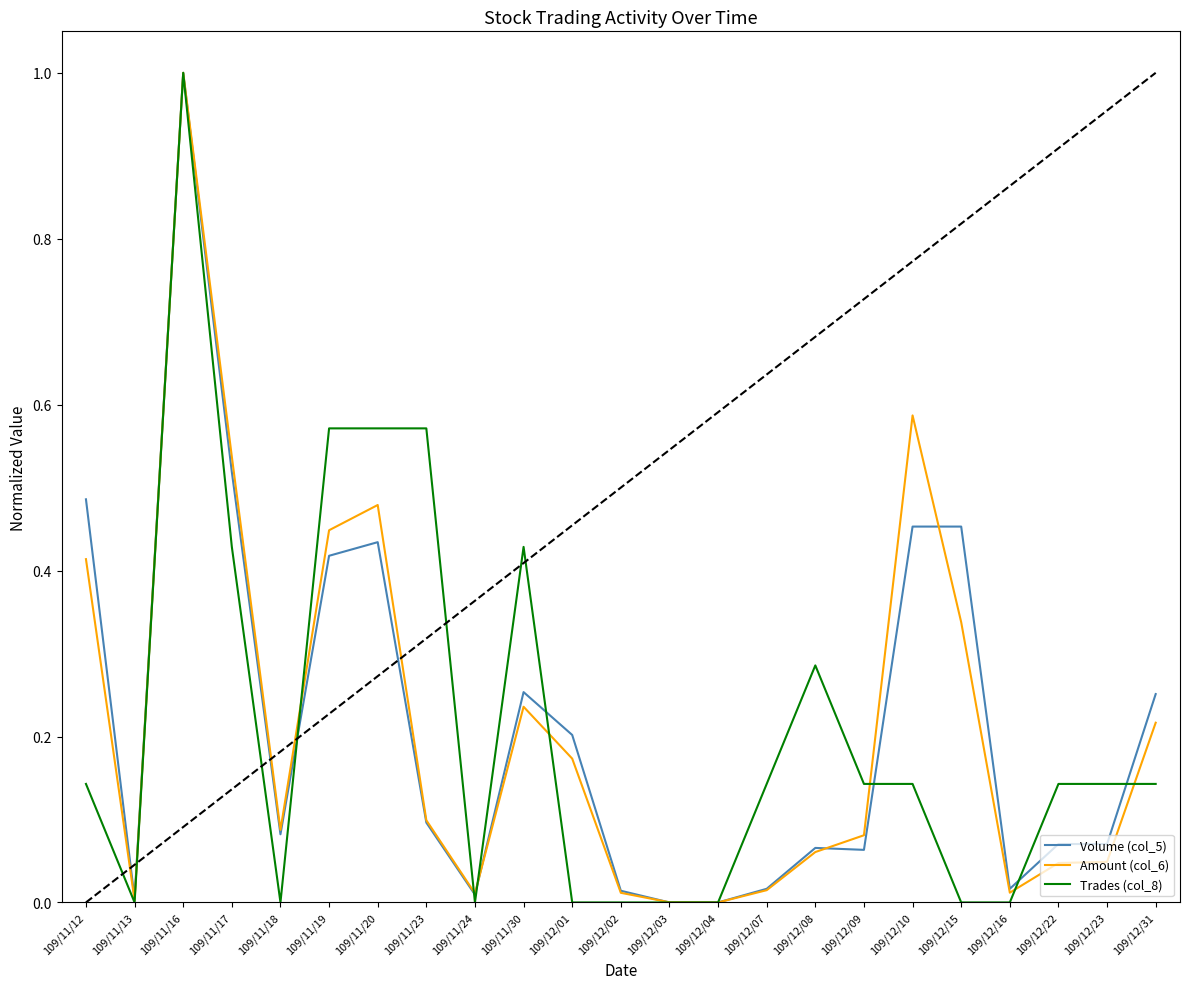

What is the greatest value displayed?

1.0